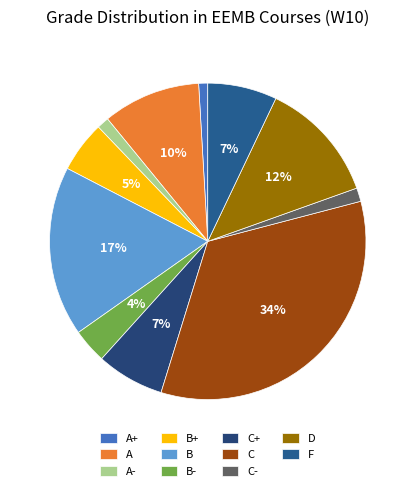

Is there a majority slice in this chart?

No